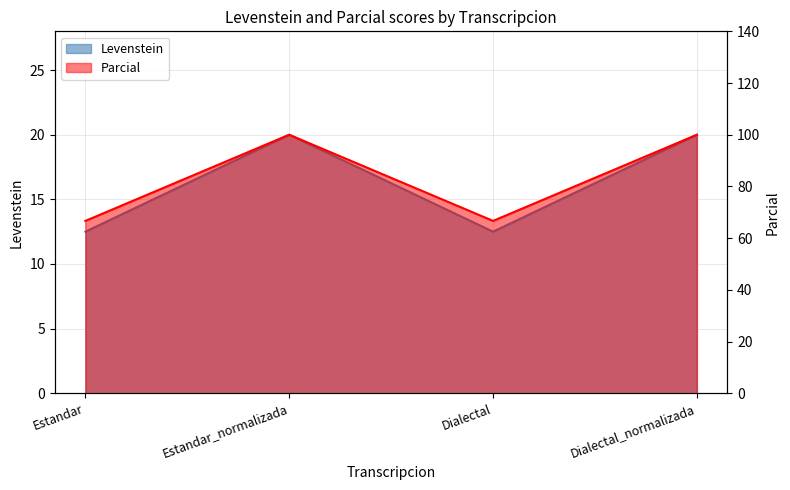

Is the value of Levenstein at Dialectal greater than the value of Parcial at Dialectal_normalizada?

No